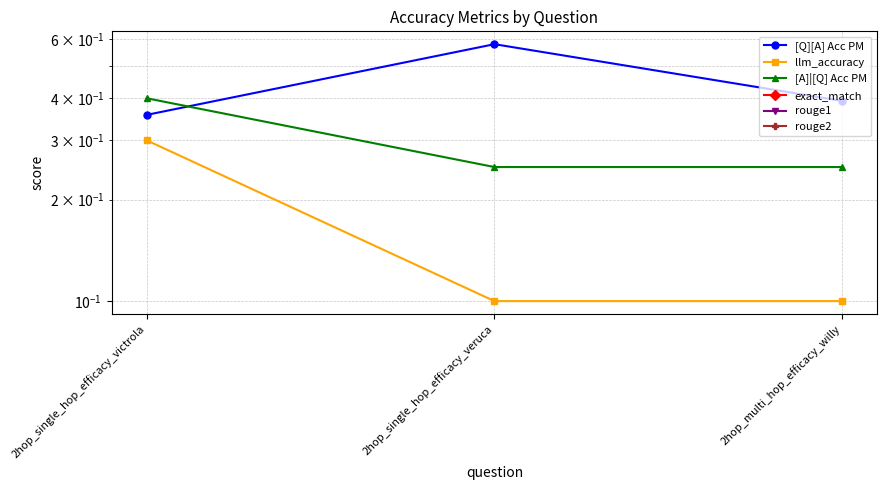

How many distinct data groups are displayed?

6